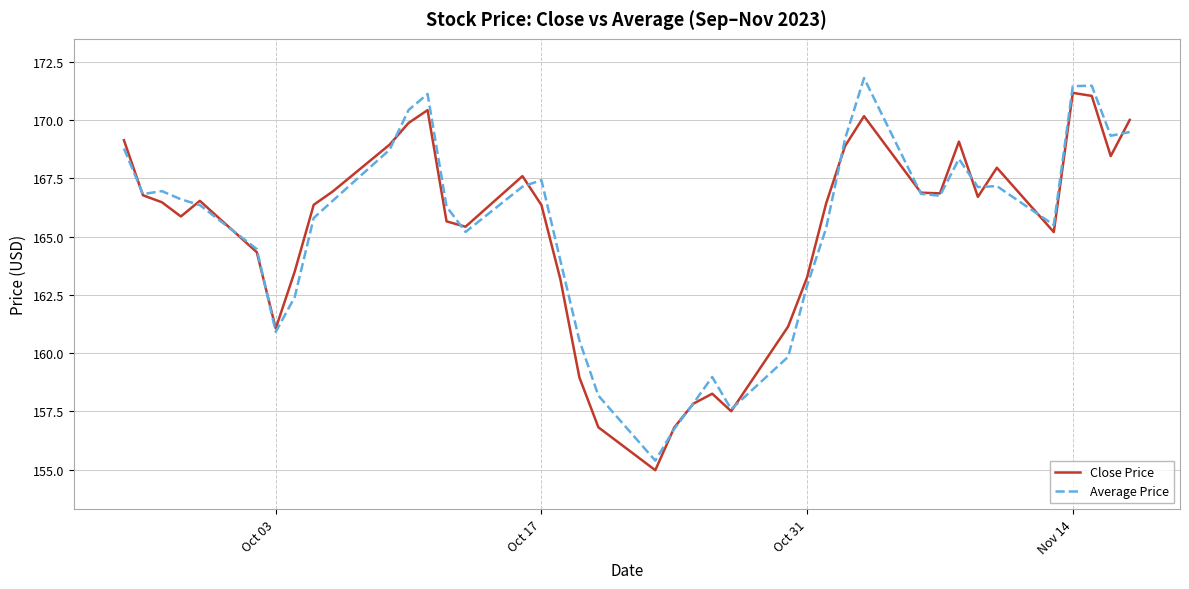

What is the maximum value for Close Price?

171.2